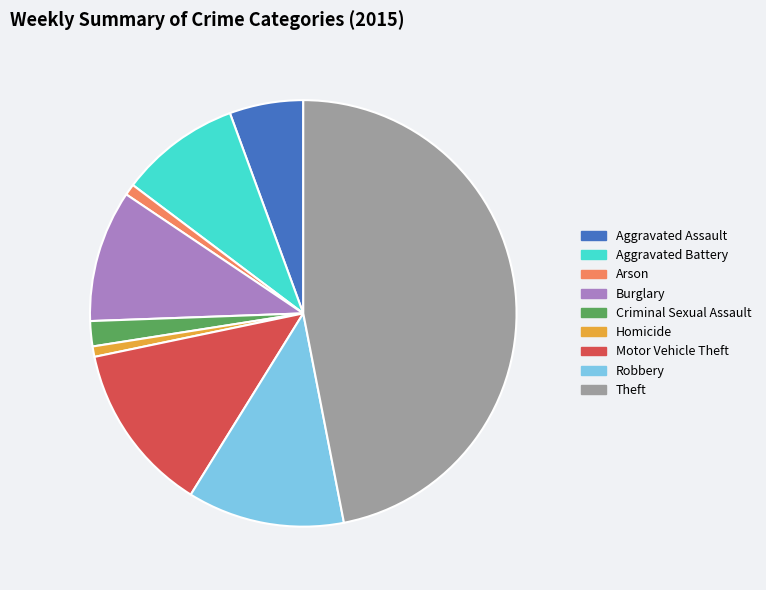

How many slices are in this pie chart?

9